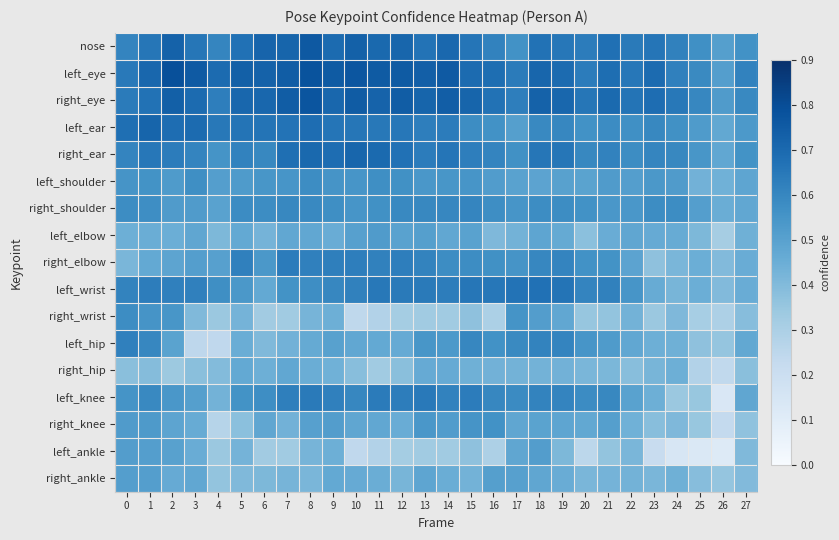

Between 2 and 3, which series saw the biggest shift?

left_hip